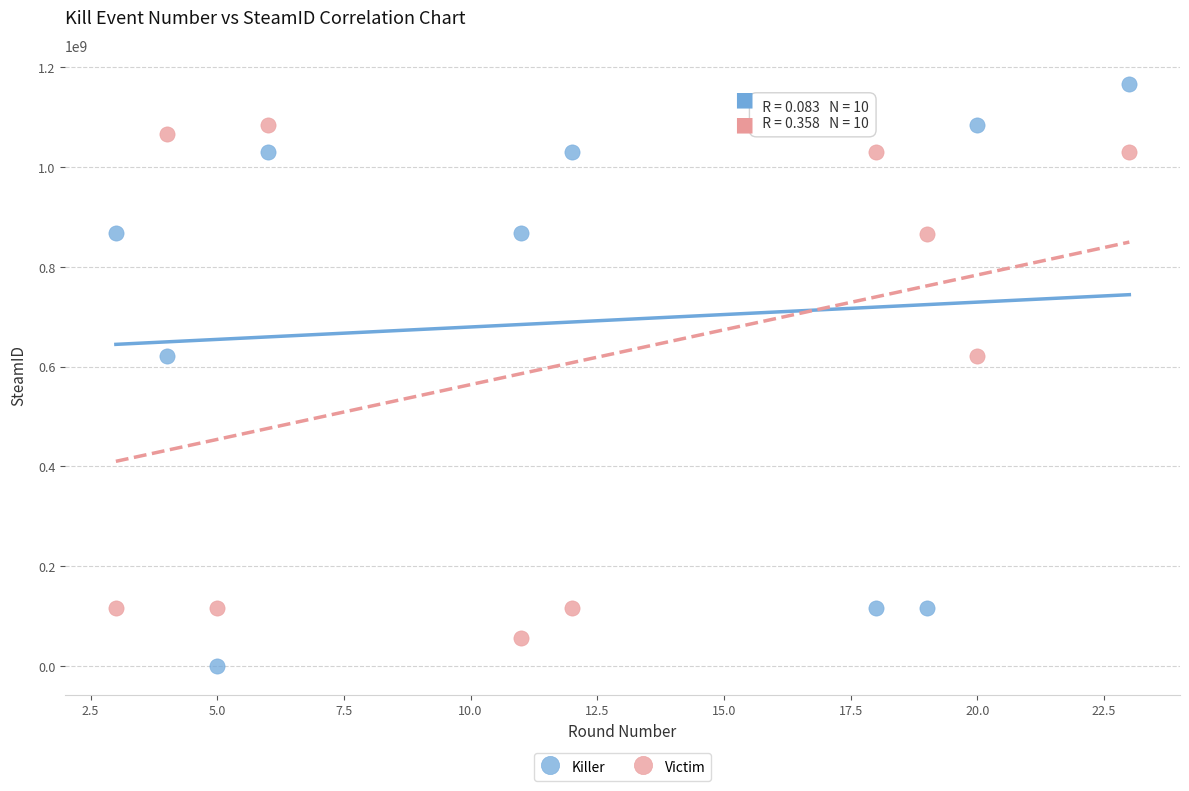

Across all data points, what is the range of X values (max minus min)?

20